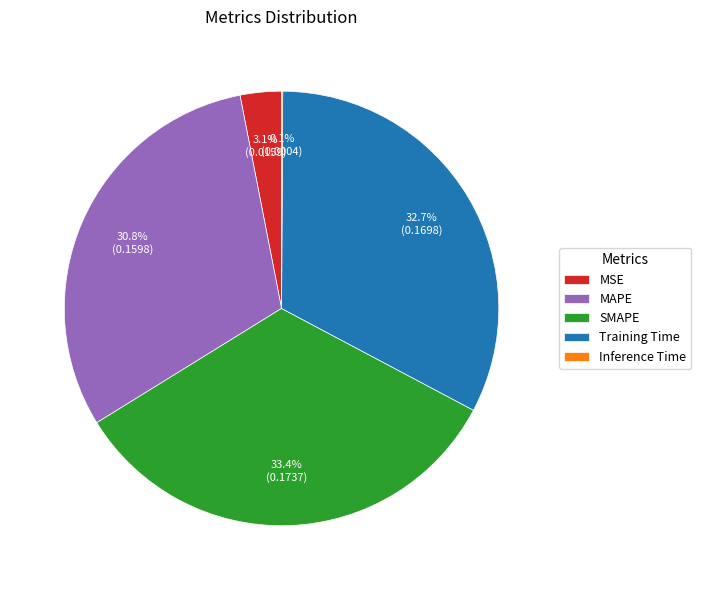

Which category has the biggest portion of the pie?

SMAPE